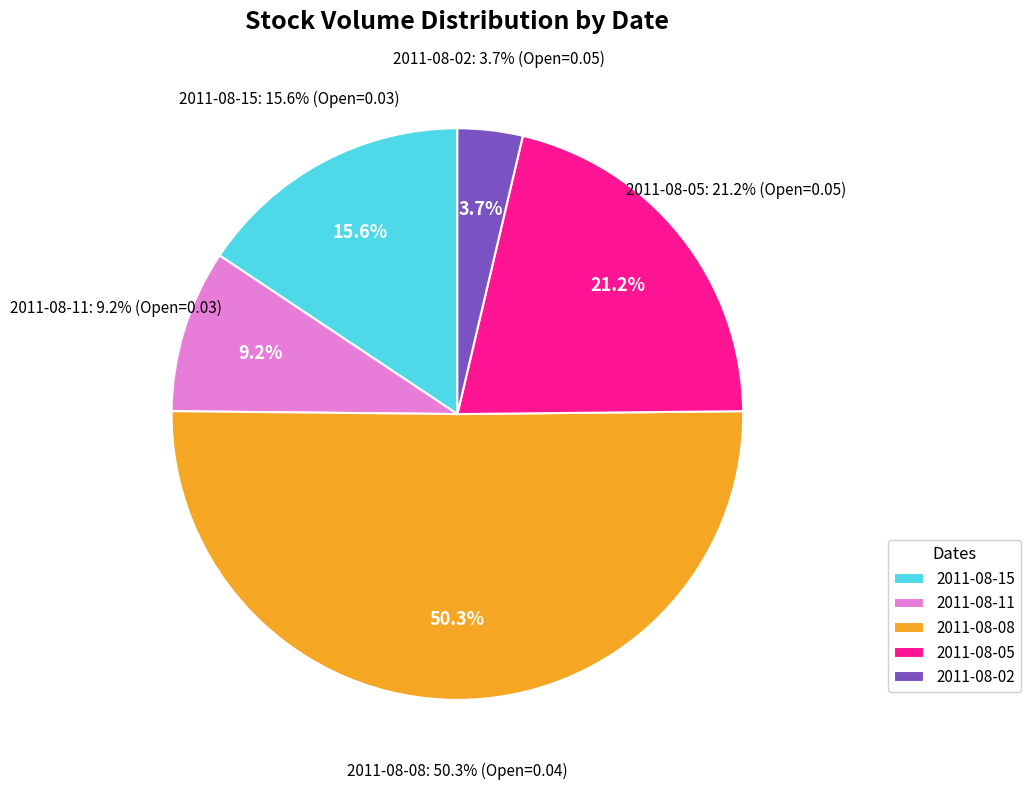

What percentage is the 2011-08-11 slice, to the nearest percent?

9%